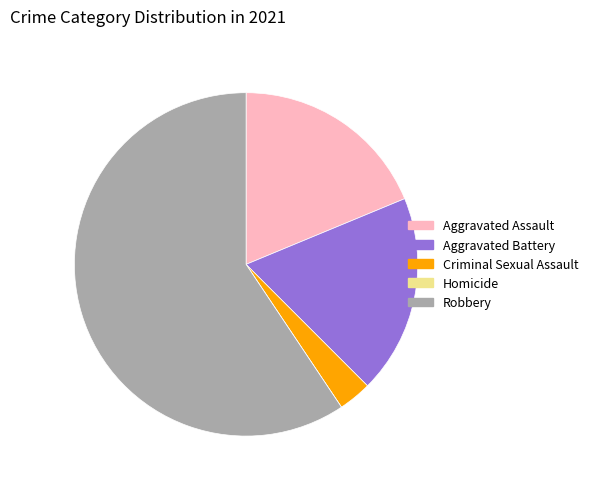

Which has a higher value, Robbery or Aggravated Assault?

Robbery